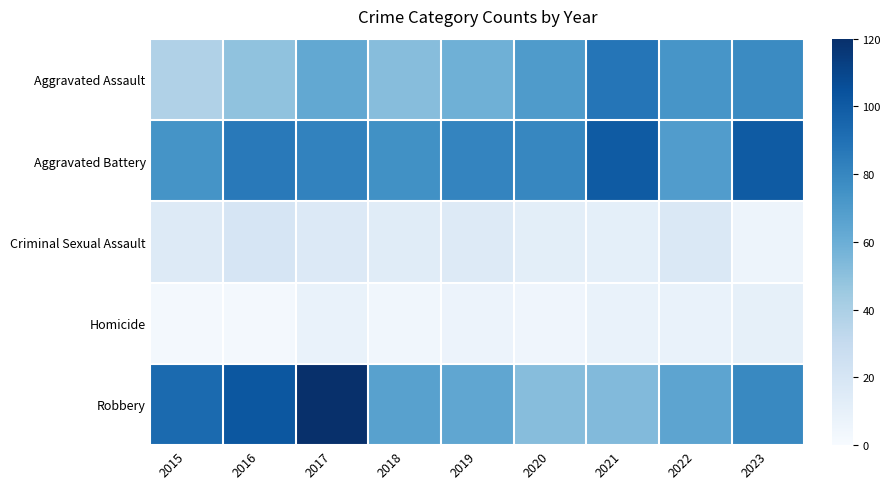

What is the total value across all series at 2020?

219